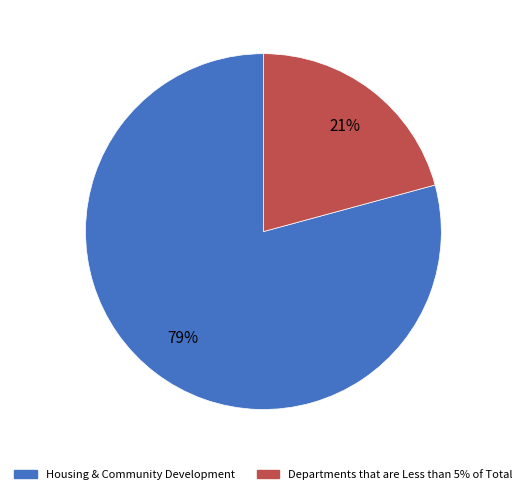

Which slice is the smallest?

Departments that are Less than 5% of Total